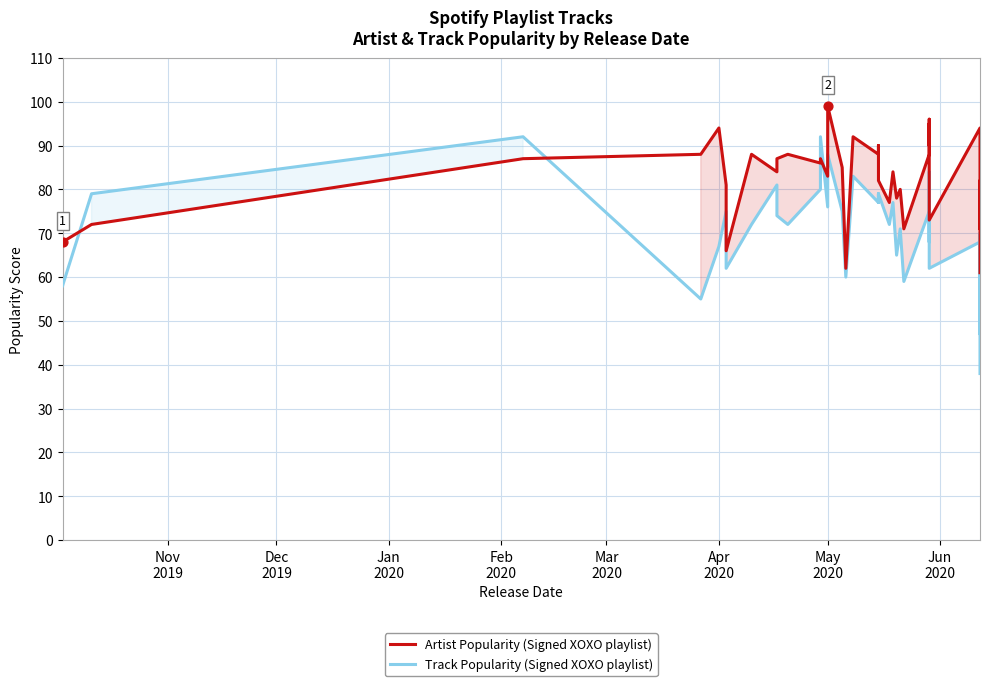

Which series contains the highest Y value?

Artist Popularity (Signed XOXO playlist)